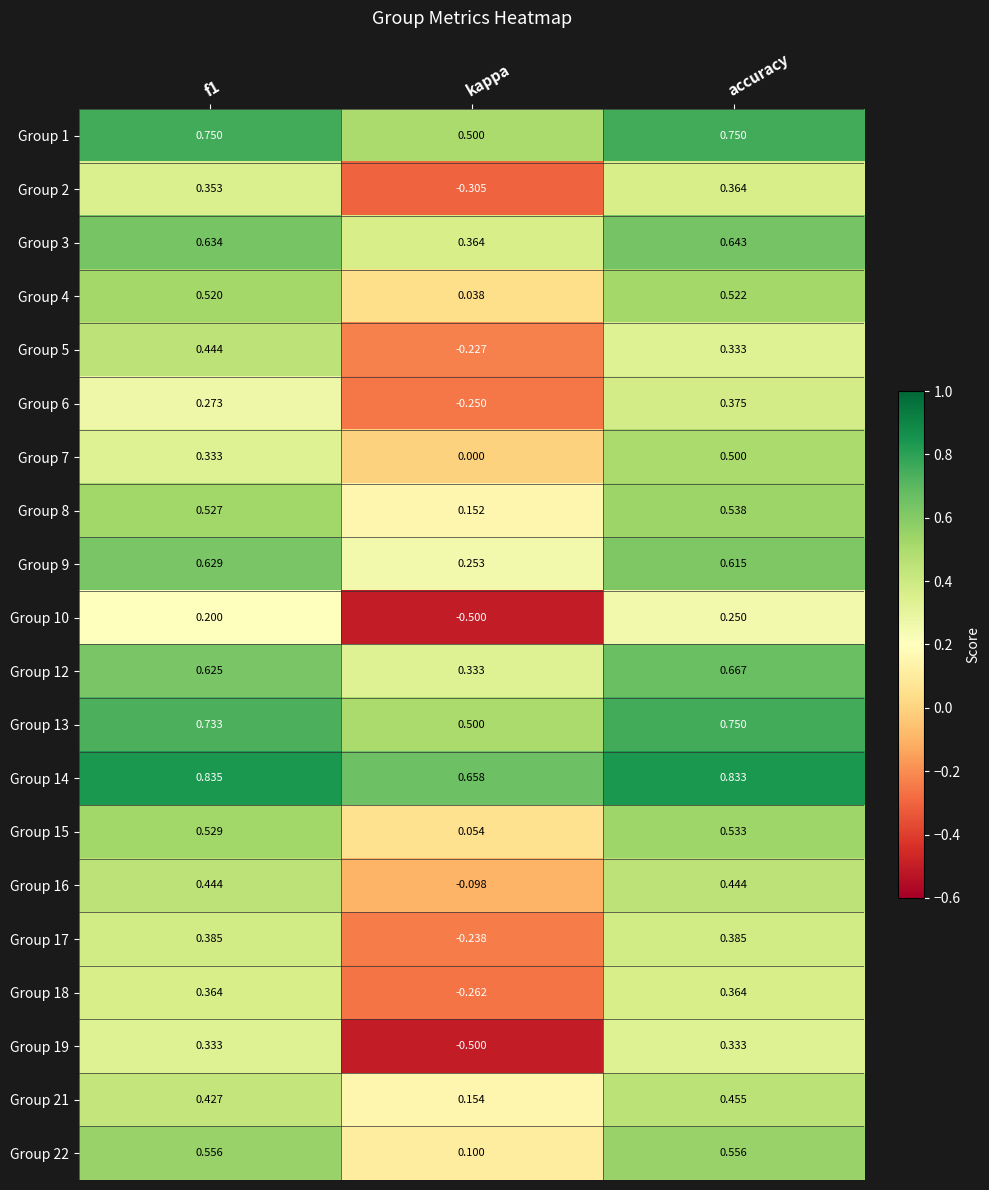

Which series has the largest total across all categories?

Group 14